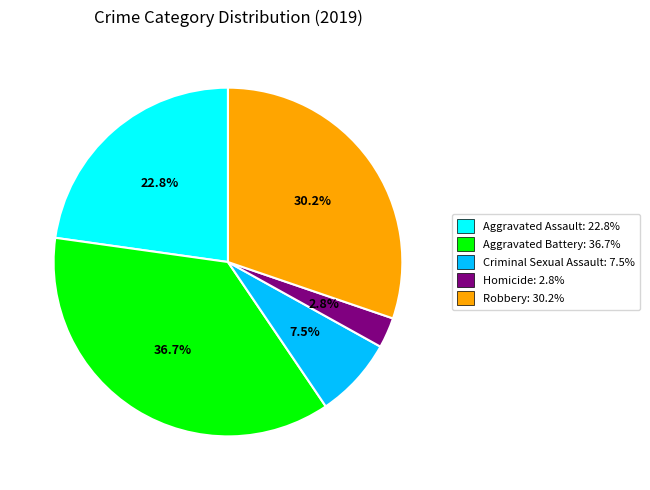

Is it true that Robbery is 30% of the pie?

True